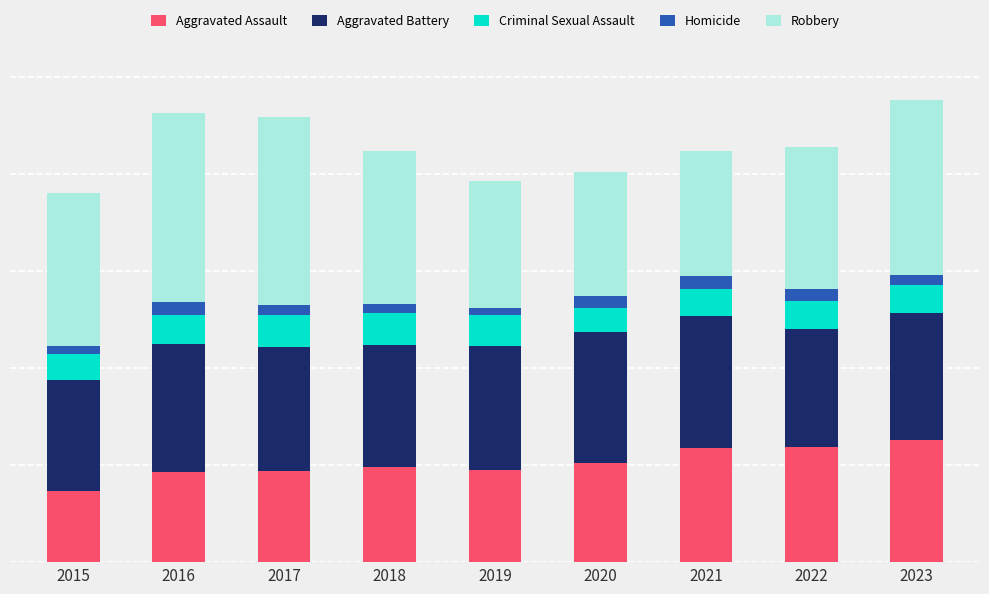

The value of Robbery at 2022 is 14085. True or false?

False